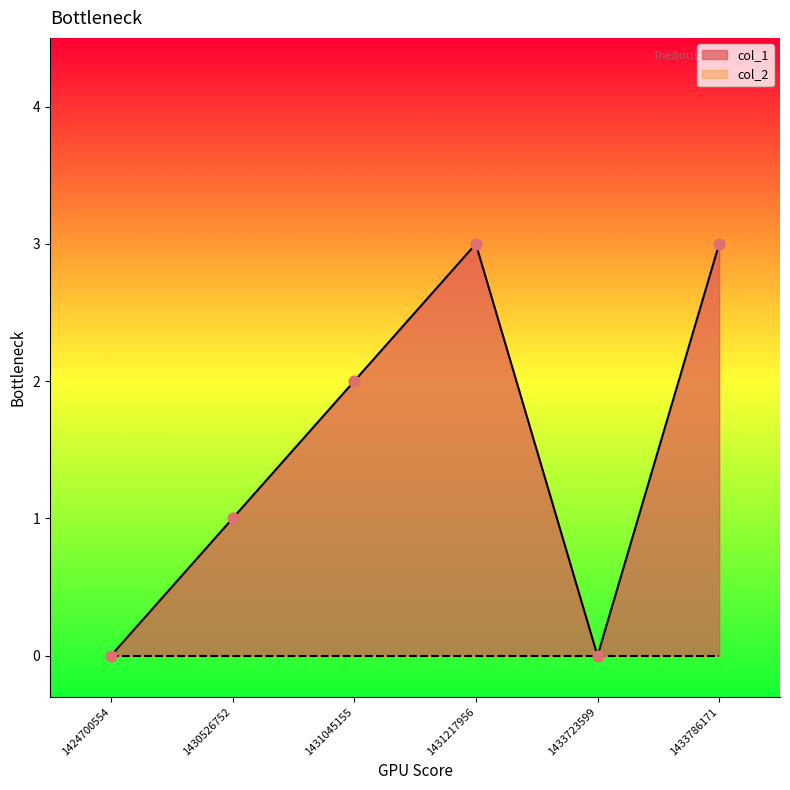

Approximately how many times larger is the value at 1430526752 compared to 1433786171?

0.3